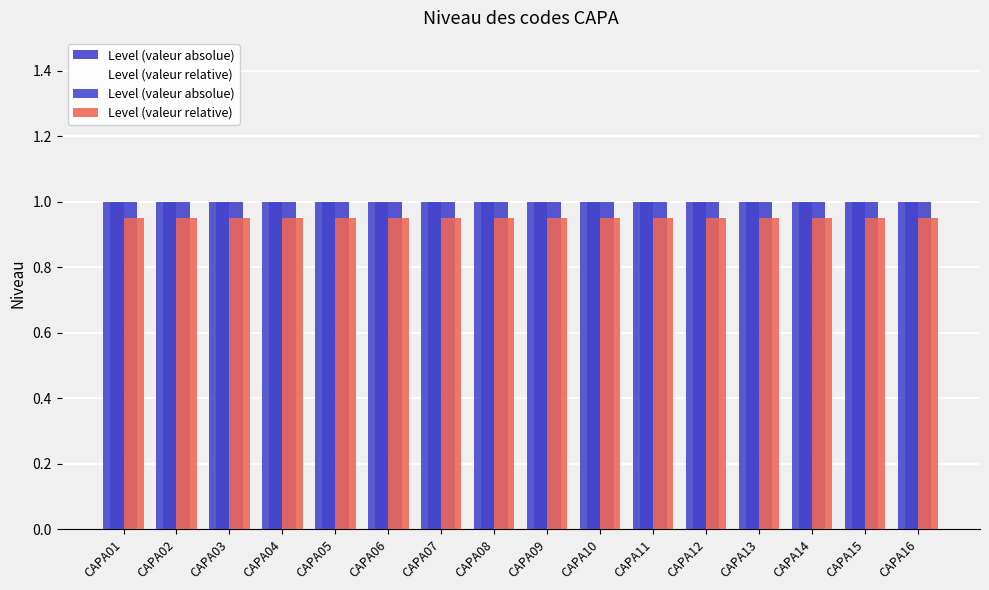

List the labels in order of Level (valeur relative) value, largest first.

CAPA01, CAPA02, CAPA03, CAPA04, CAPA05, CAPA06, CAPA07, CAPA08, CAPA09, CAPA10, CAPA11, CAPA12, CAPA13, CAPA14, CAPA15, CAPA16